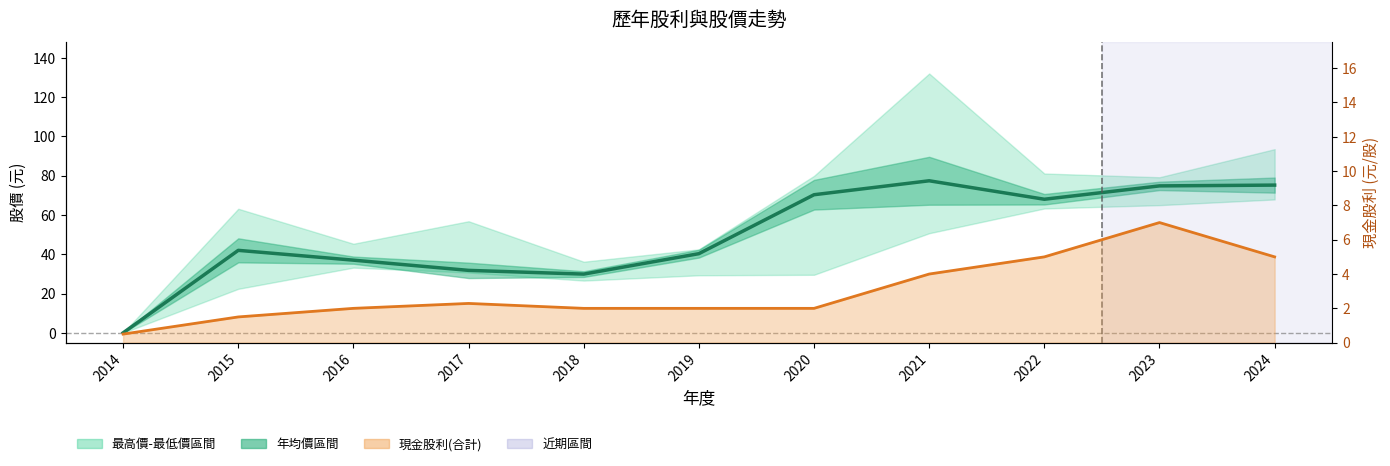

How many intersections are there between 現金股利走勢 and 年均價?

1